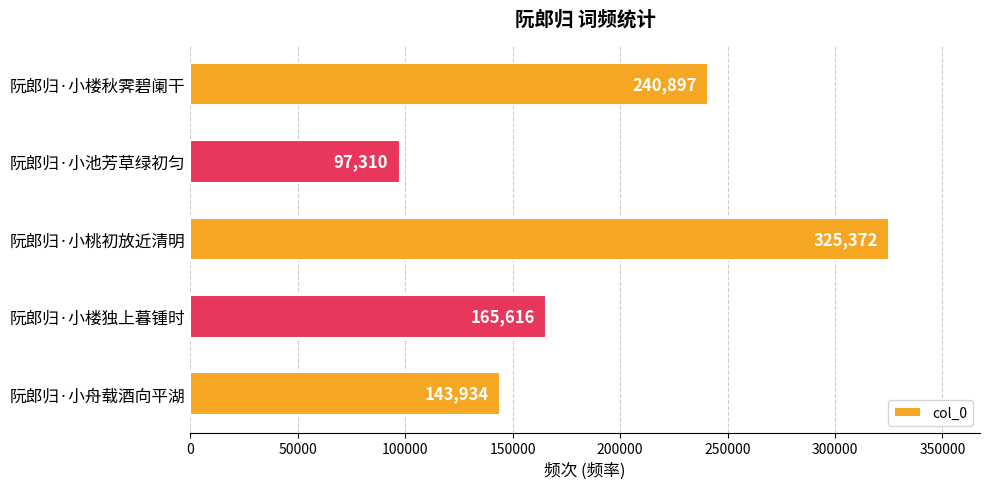

List the labels in order of value, smallest first.

阮郎归·小池芳草绿初匀, 阮郎归·小舟载酒向平湖, 阮郎归·小楼独上暮锺时, 阮郎归·小楼秋霁碧阑干, 阮郎归·小桃初放近清明